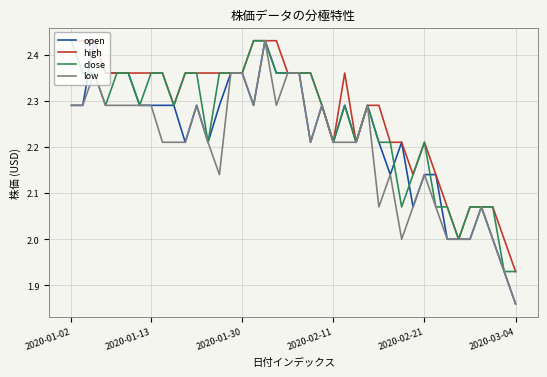

List the series in order of their overall mean, lowest first.

low, open, close, high